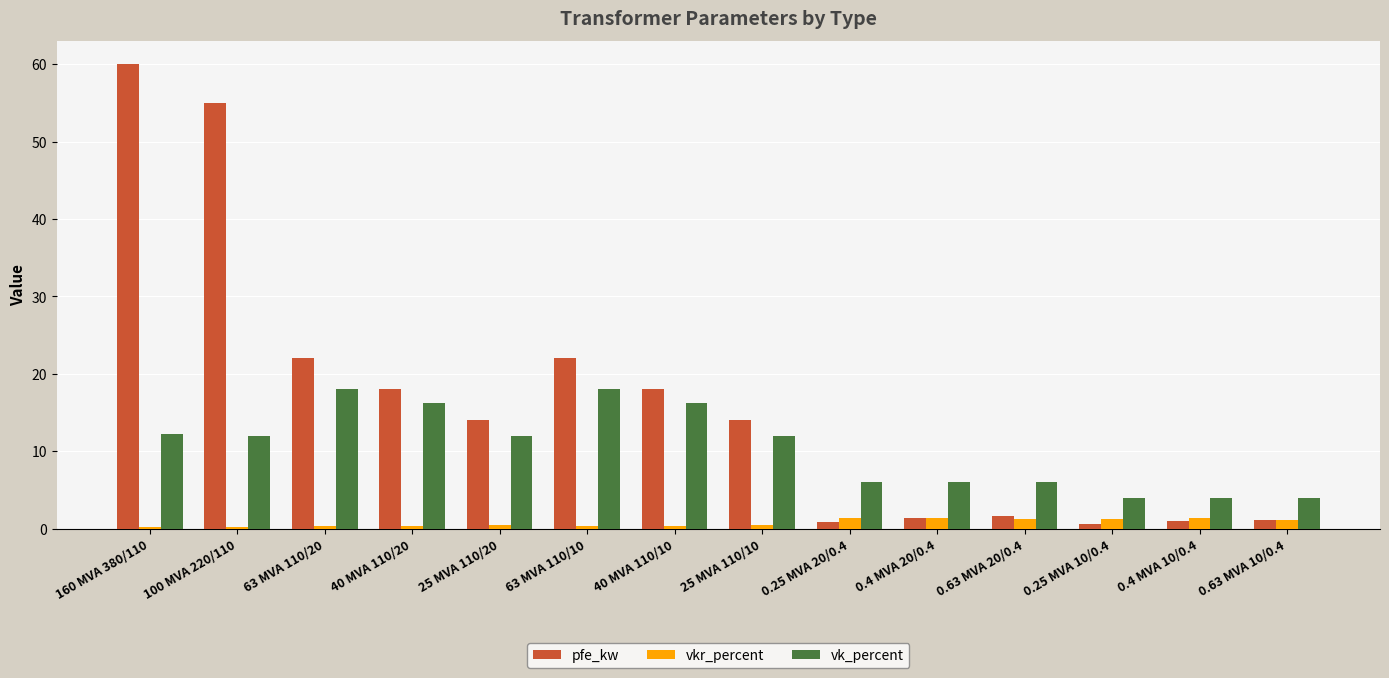

List the series in order of their peak value, lowest first.

vkr_percent, vk_percent, pfe_kw